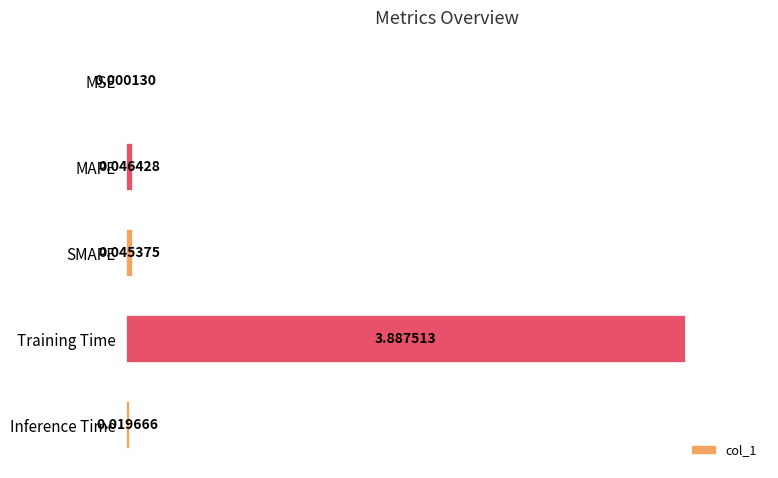

Where is the data nearest to the value 1?

MAPE